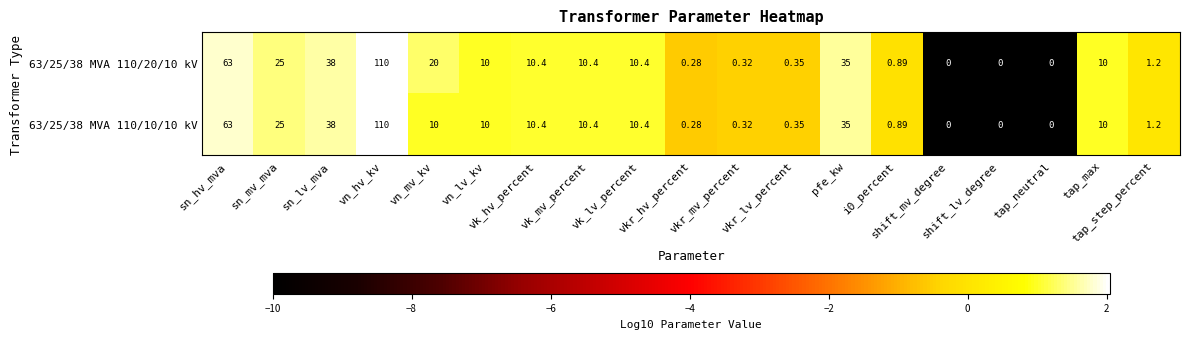

How many series are shown in this chart?

2